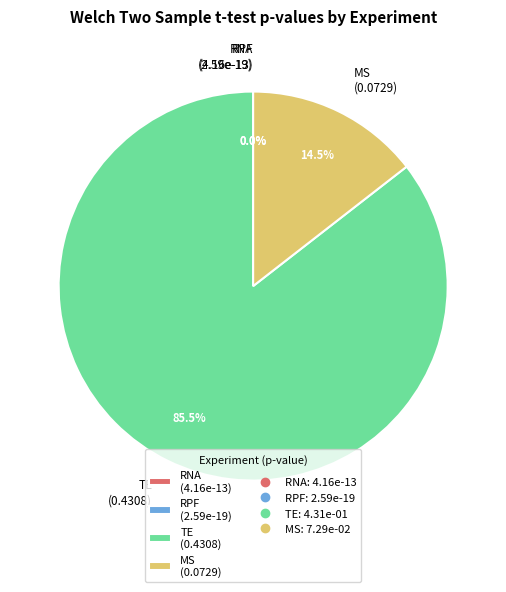

What percentage is the TE slice, to the nearest percent?

86%